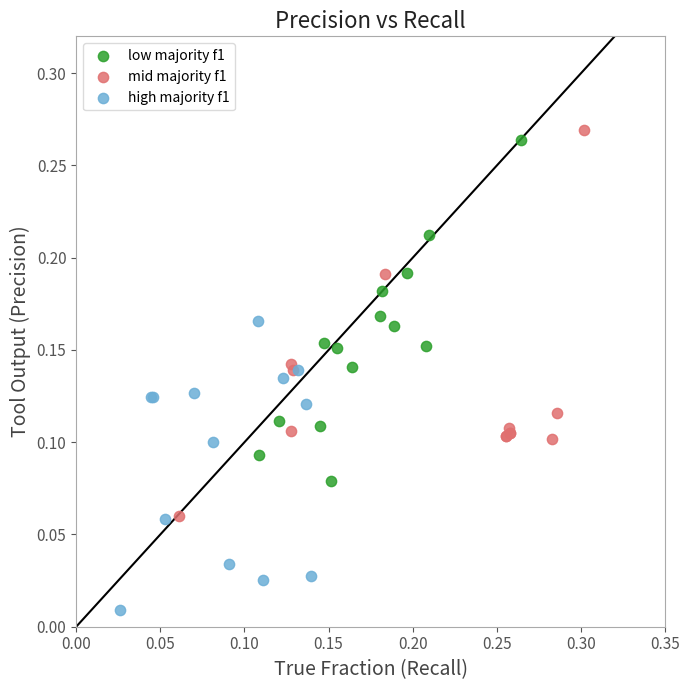

Which series contains the highest Y value?

mid majority f1